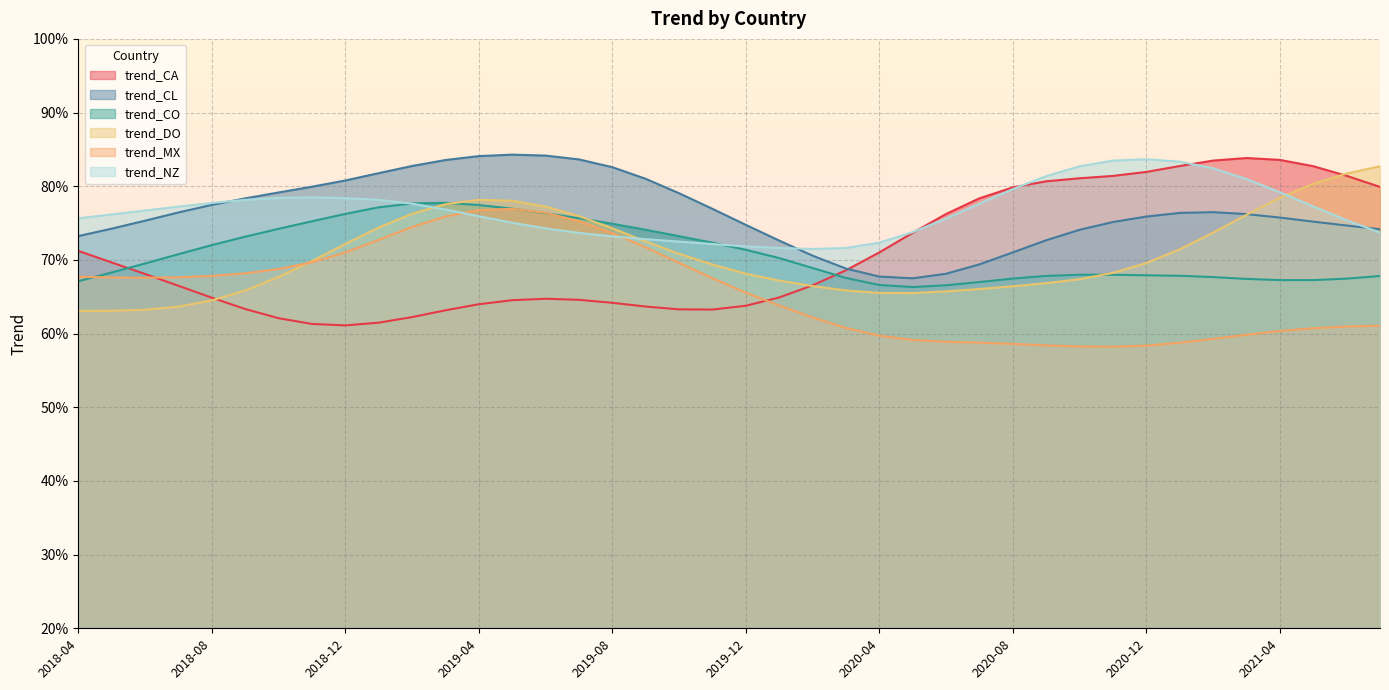

How many times do trend_DO and trend_CO cross each other?

3